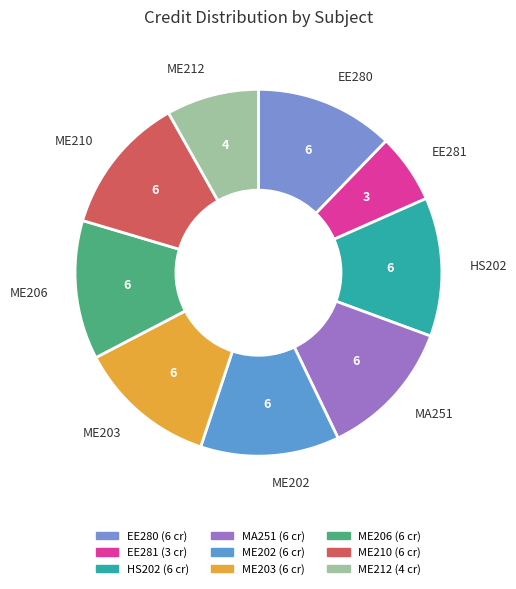

Count the number of slices in the pie.

9